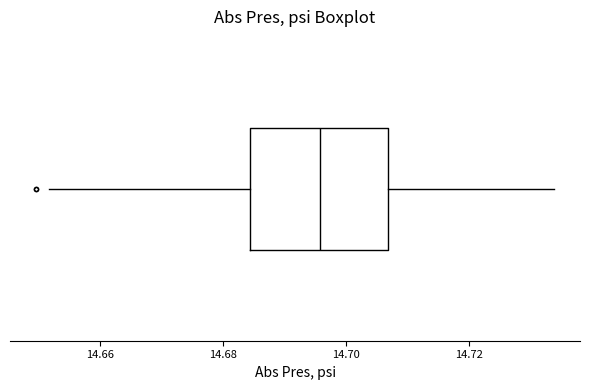

Transcribe this box plot: give where the median line is, the range the box spans, and where the two whiskers end, as read against the x-axis. The values are not printed on the chart, so give them approximately, as read against the axis.

median 14.696, box 14.684 to 14.706, whiskers 14.652 to 14.734